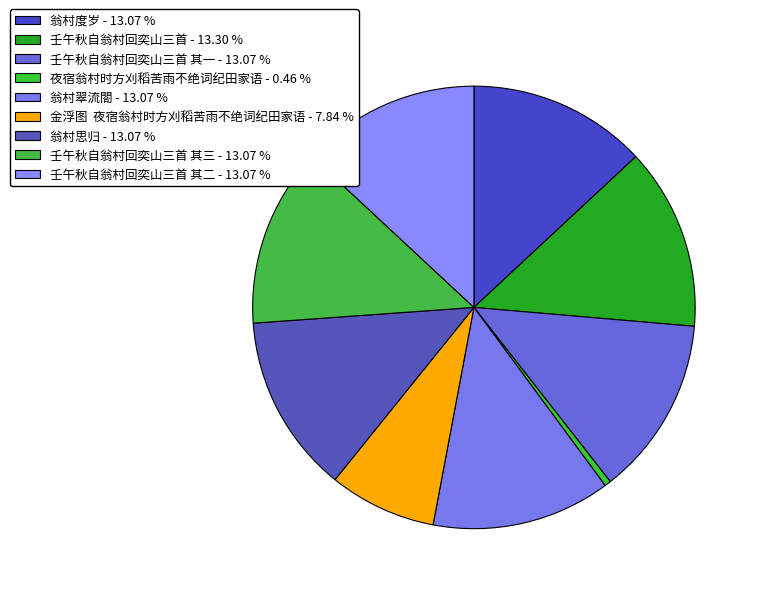

How many segments does this pie chart have?

9